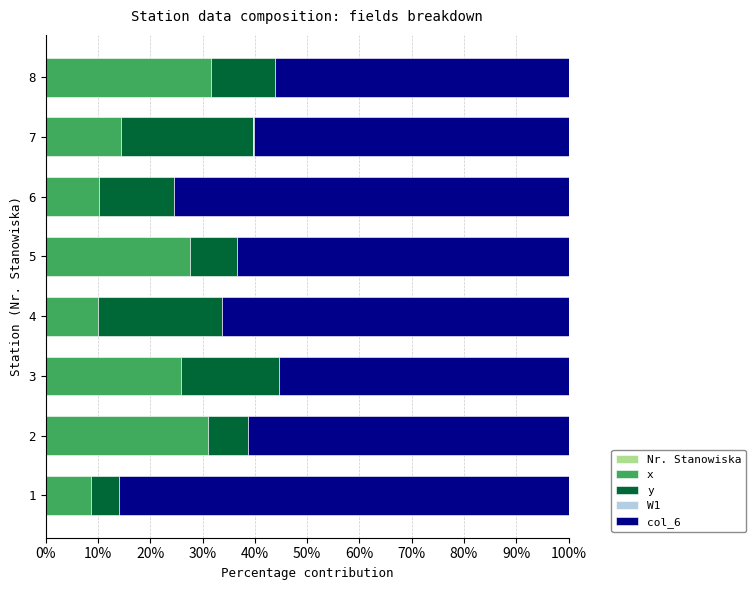

What is the value of the Nr. Stanowiska bar at the 7th from the left?

0.1